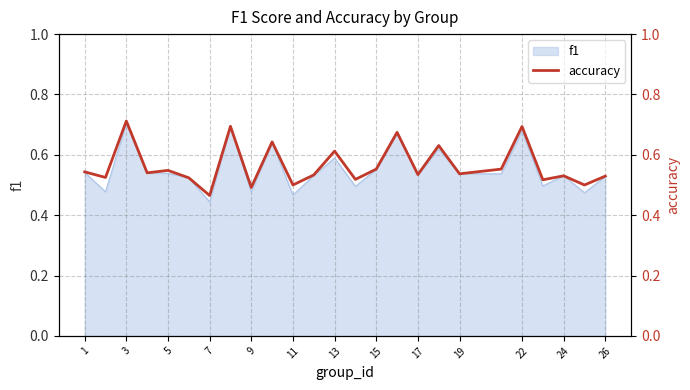

Read the value at 15.

0.6